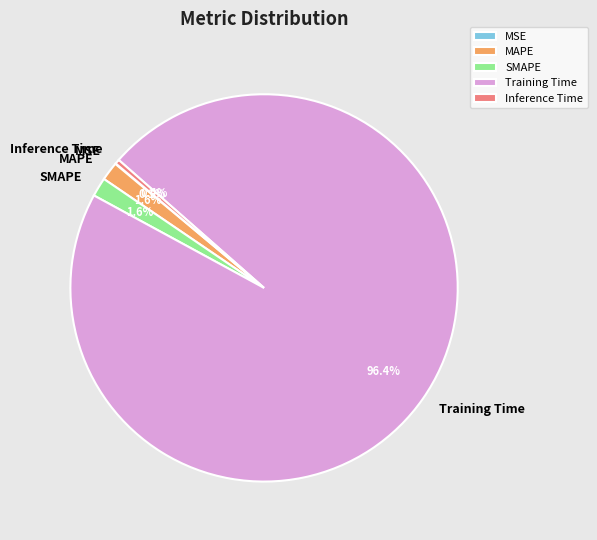

Which category has the biggest portion of the pie?

Training Time